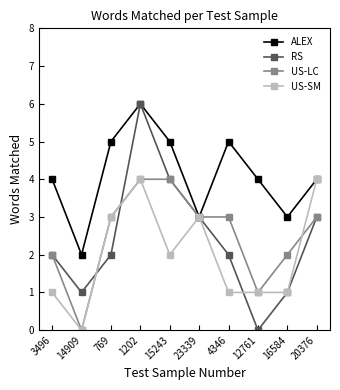

What is the maximum value for RS?

6